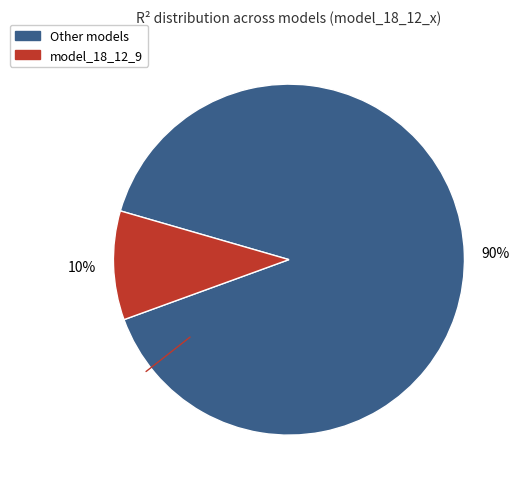

Is there any slice that represents more than half of the pie?

Yes